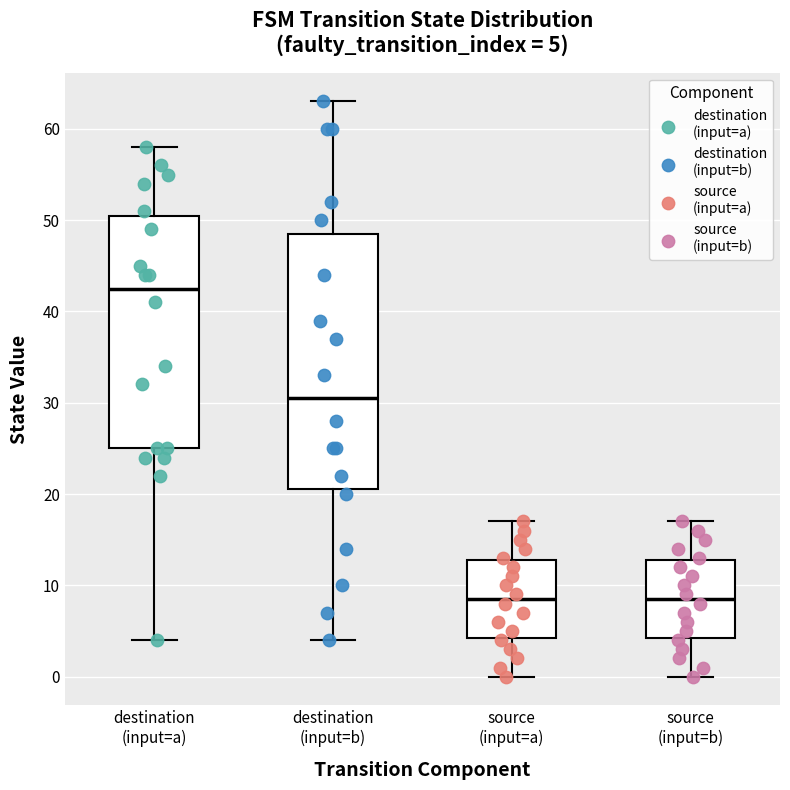

Comparing the boxes themselves (not the whiskers), which one is the tallest?

destination (input=b)